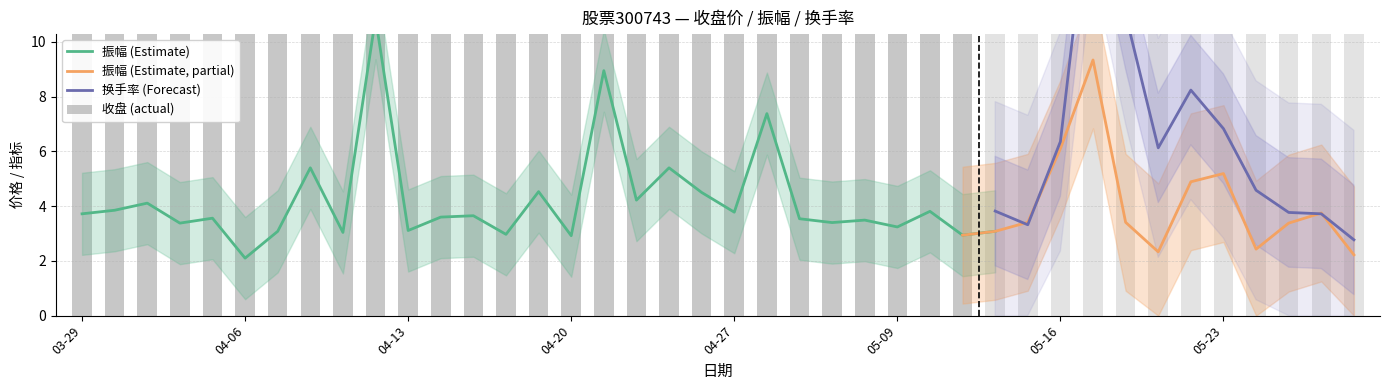

Which series has the widest spread of values?

换手率